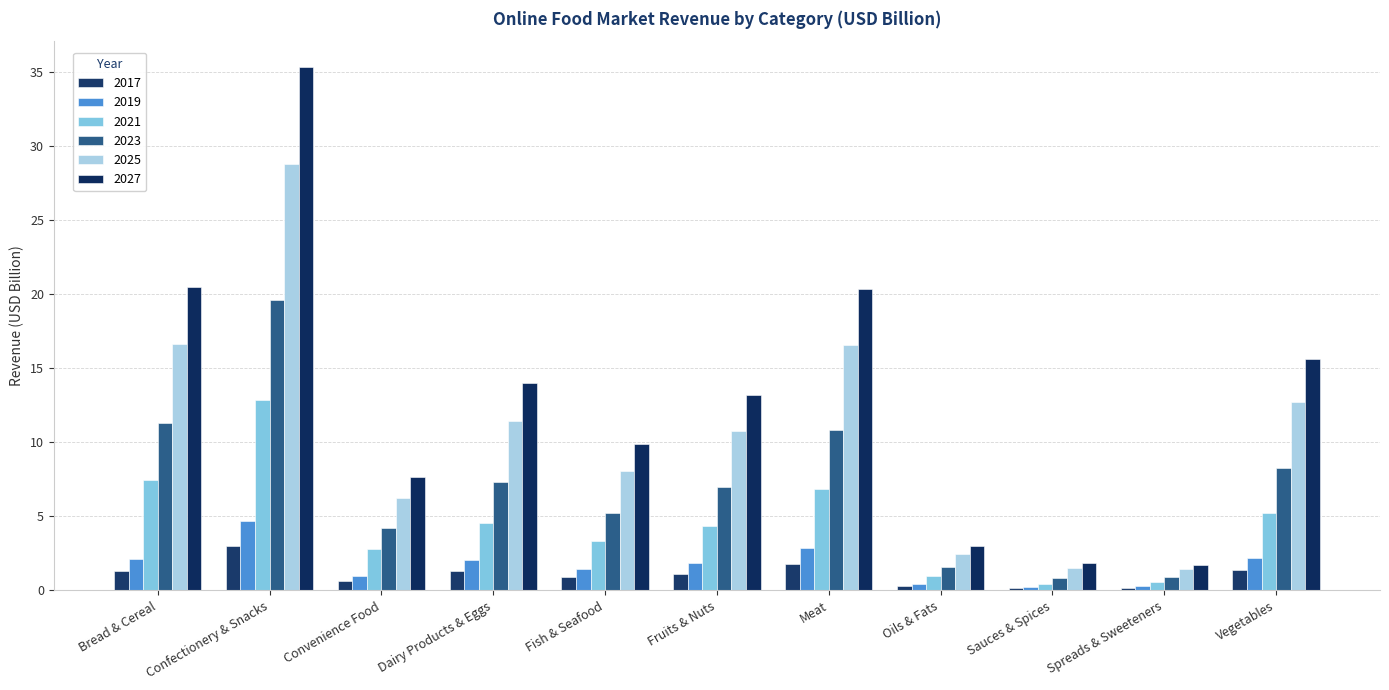

Where is 2023 nearest to the value 10?

Meat